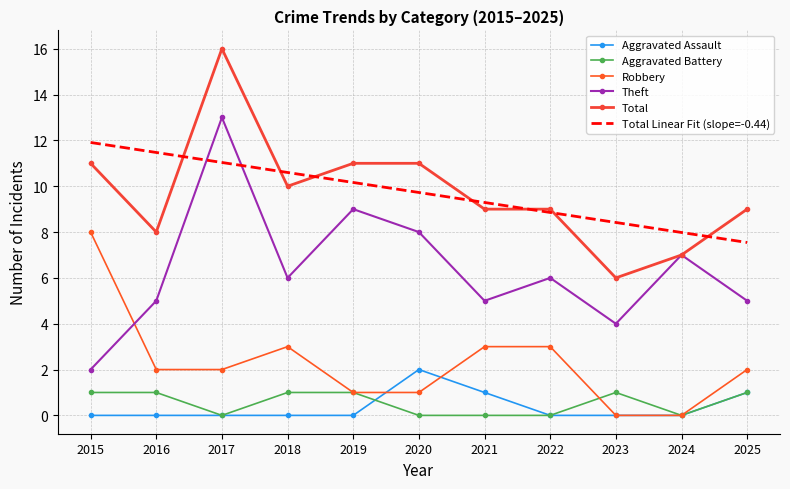

Reading left to right, transcribe all the data shown in this chart.

Aggravated Assault: 0.0	0.0	0.0	0.0	0.0	2.0	1.0	0.0	0.0	0.0	1.0
Aggravated Battery: 1.0	1.0	0.0	1.0	1.0	0.0	0.0	0.0	1.0	0.0	1.0
Robbery: 8.0	2.0	2.0	3.0	1.0	1.0	3.0	3.0	0.0	0.0	2.0
Theft: 2.0	5.0	13.0	6.0	9.0	8.0	5.0	6.0	4.0	7.0	5.0
Total: 11.0	8.0	16.0	10.0	11.0	11.0	9.0	9.0	6.0	7.0	9.0
Total Linear Fit (slope=-0.44): 11.9	11.5	11.0	10.6	10.2	9.7	9.3	8.9	8.4	8.0	7.5